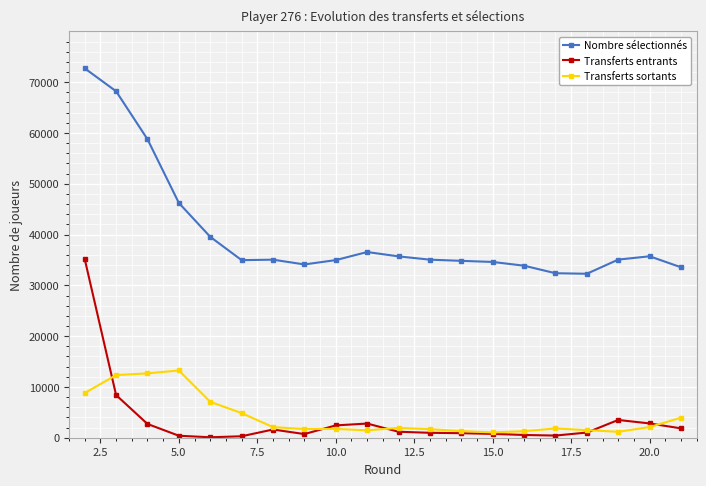

How many distinct data groups are displayed?

3